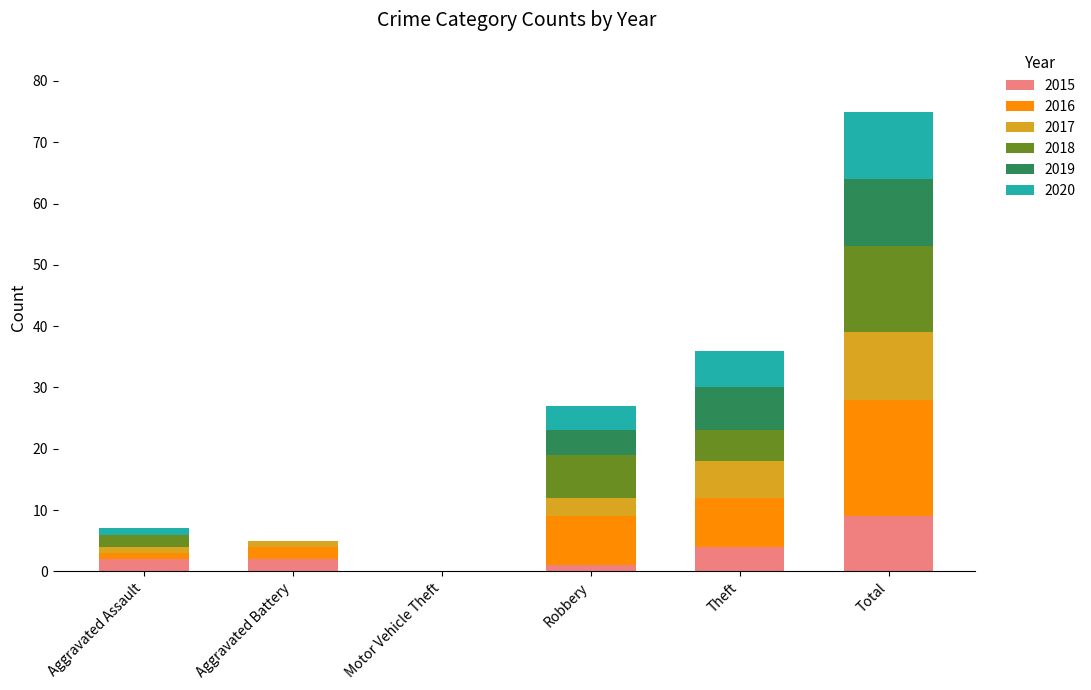

What is the total value across all series at Theft?

36